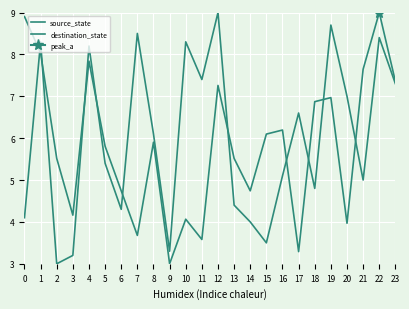

What is the average value of the source_state series?

5.8